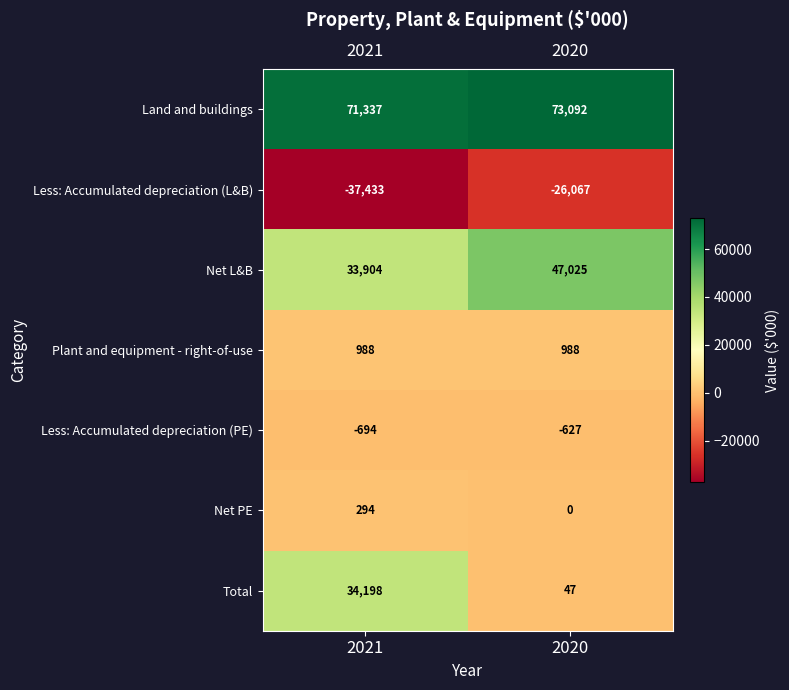

What is the sum of the Less: Accumulated depreciation (L&B) values at 2021 and 2020?

-63500